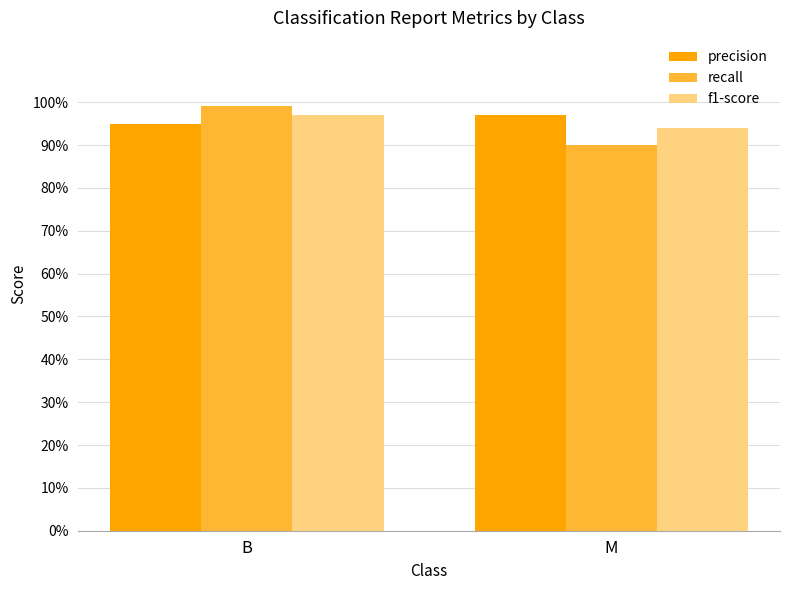

List the labels in order of precision value, largest first.

M, B